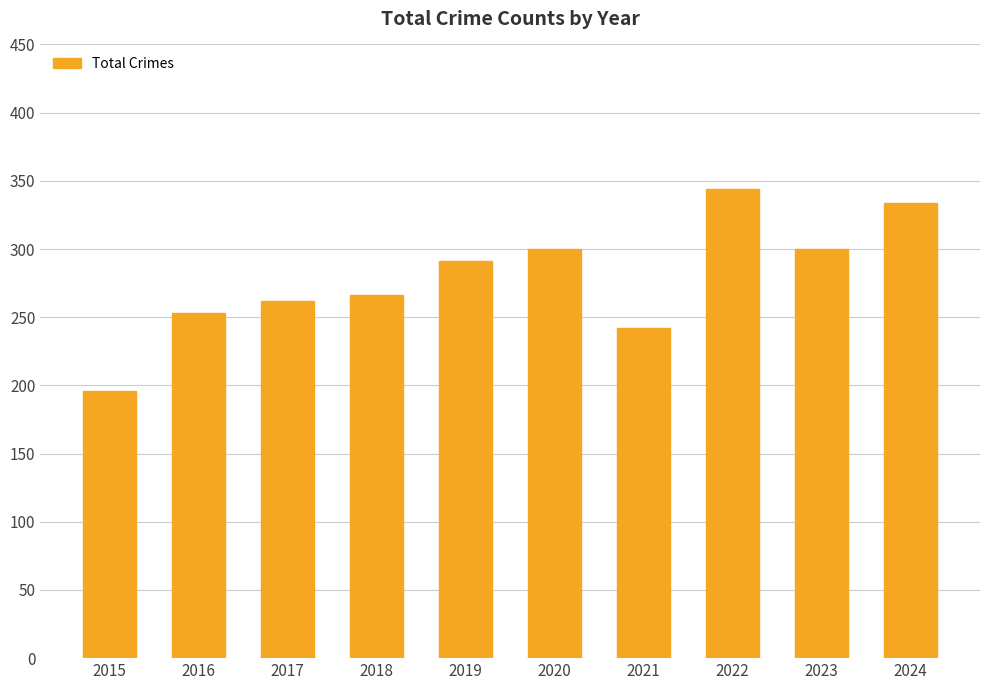

Between 2020 and 2019, which is larger?

2020